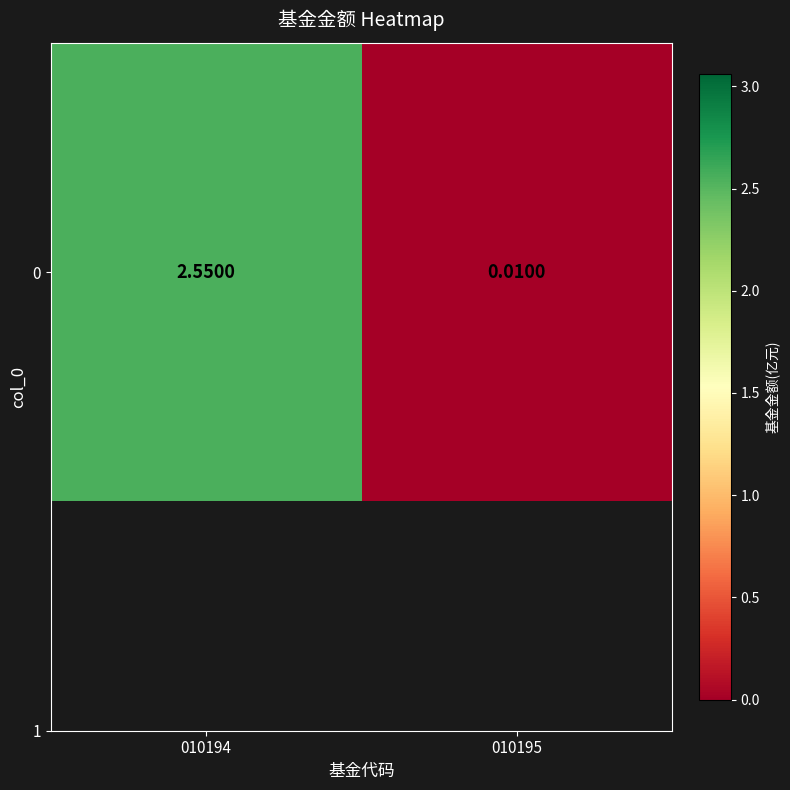

What is the sum of the values at 010195 and 010194?

2.6